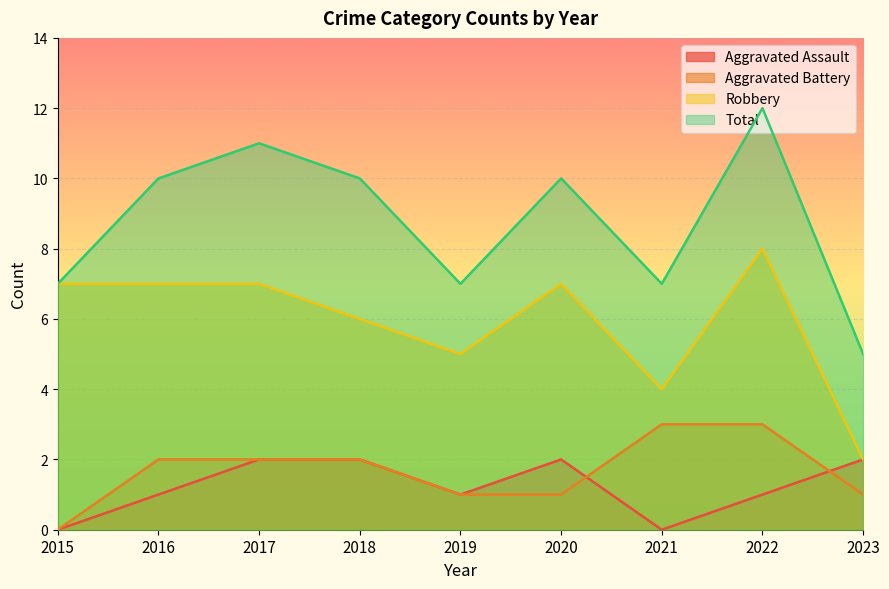

At which category does Robbery reach its first local peak?

2020